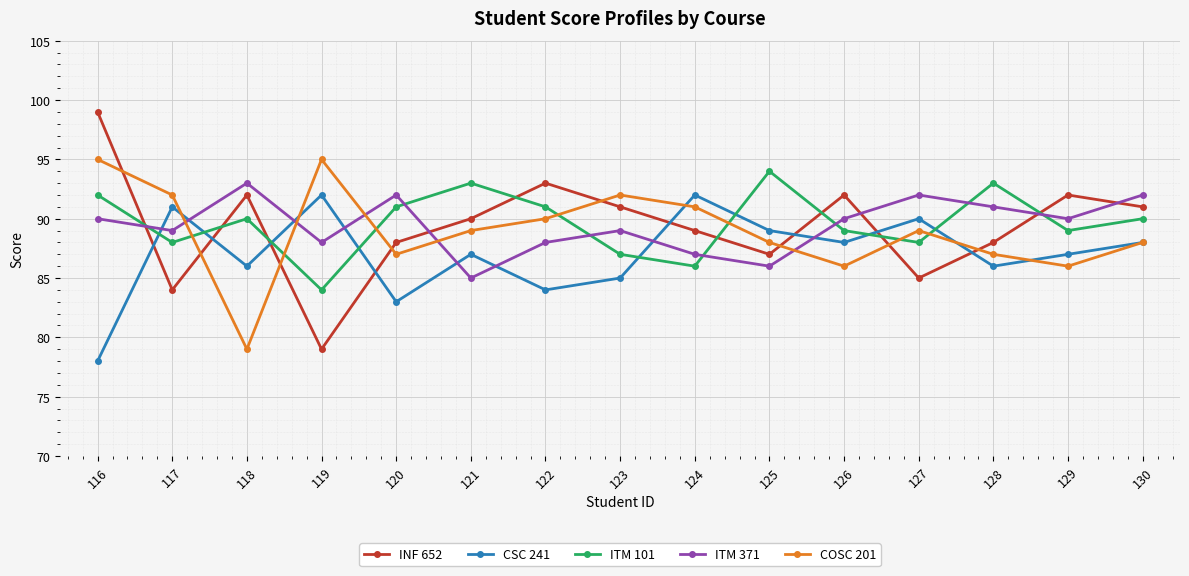

The ITM 371 series shows 90 at 126. True or false?

True